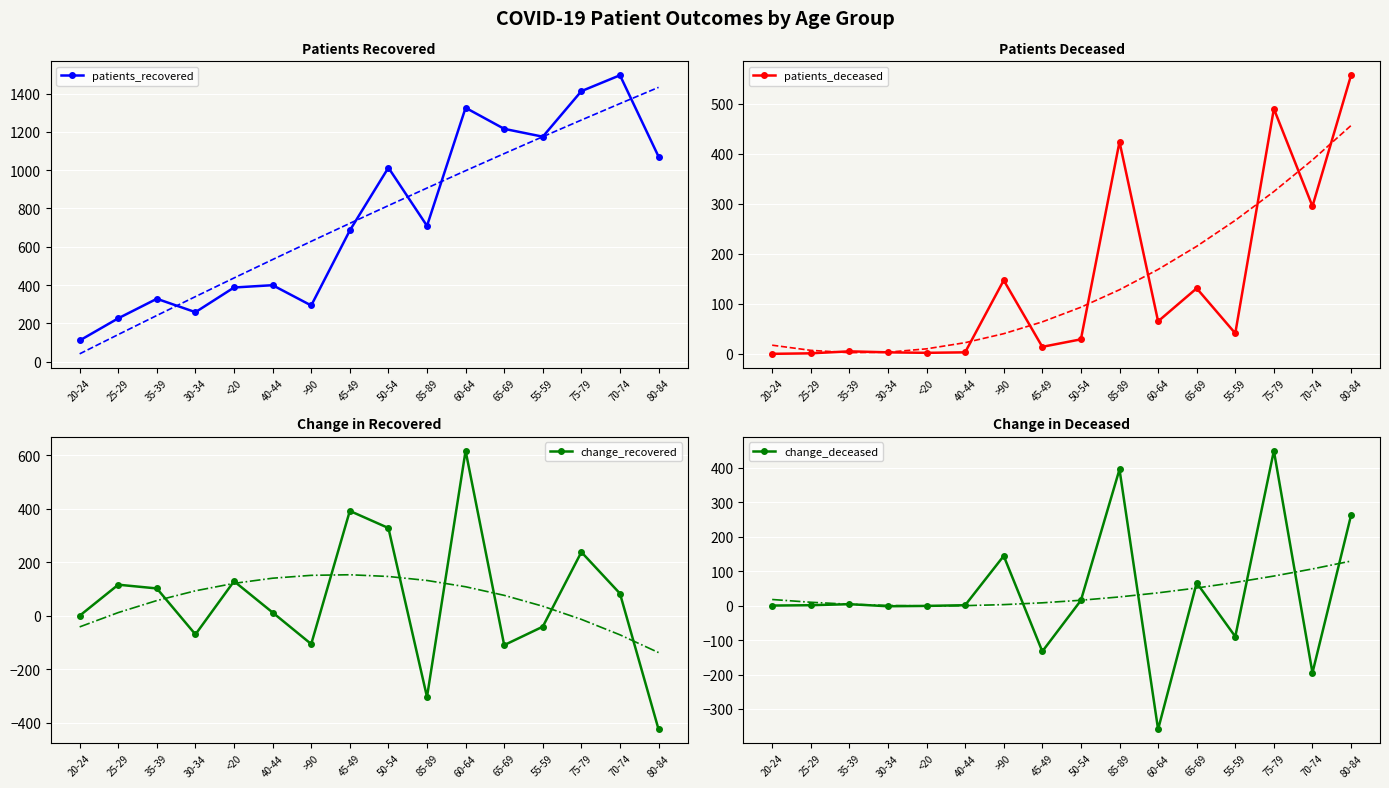

At which category is the sum across all series the highest?

75-79